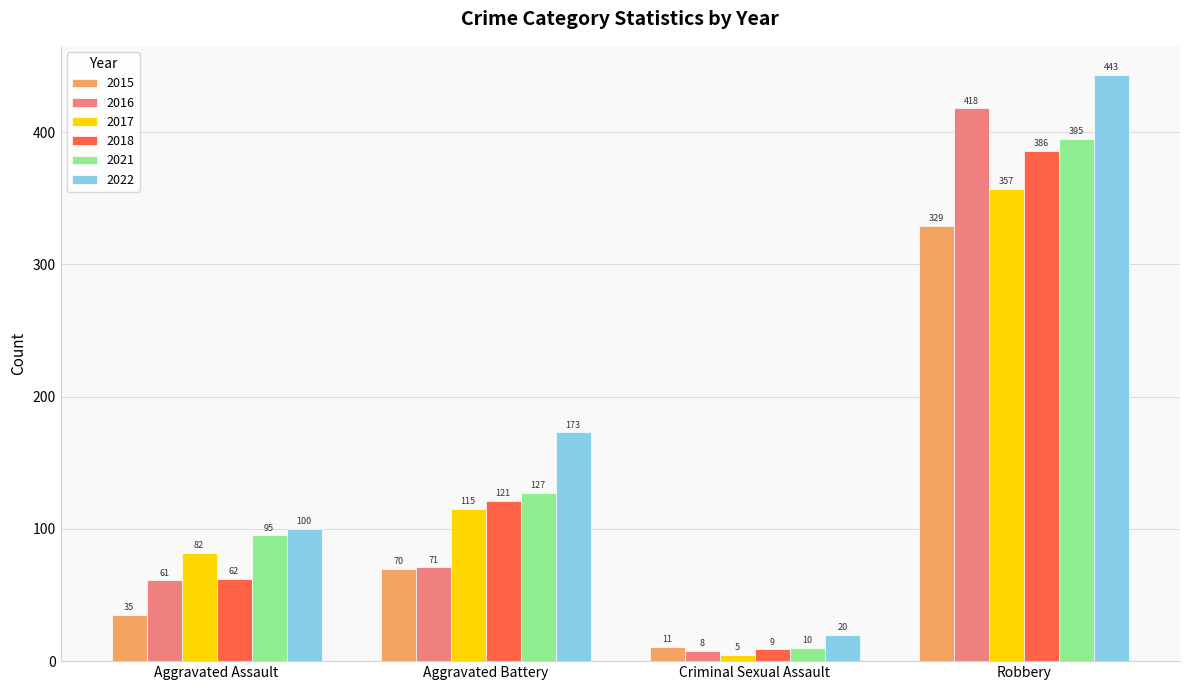

Where is 2015 nearest to the value 170?

Aggravated Battery